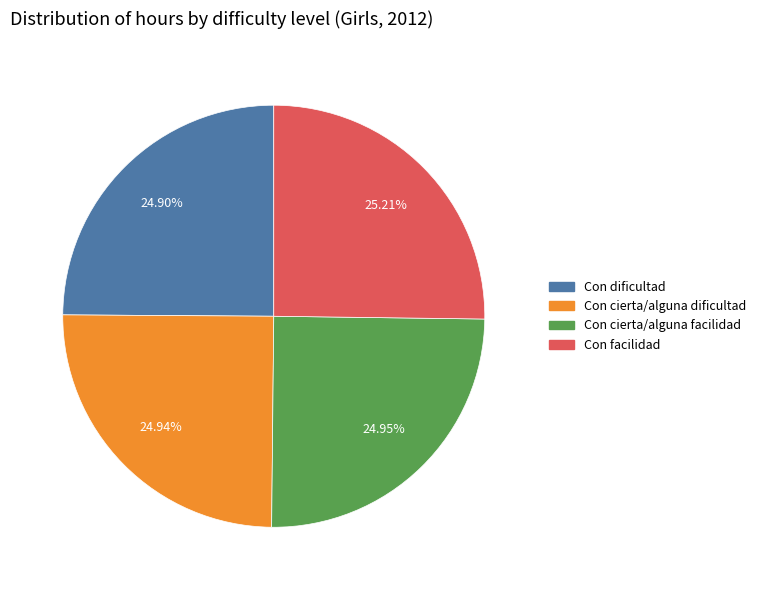

Does Con dificultad account for over 50% of the chart?

No